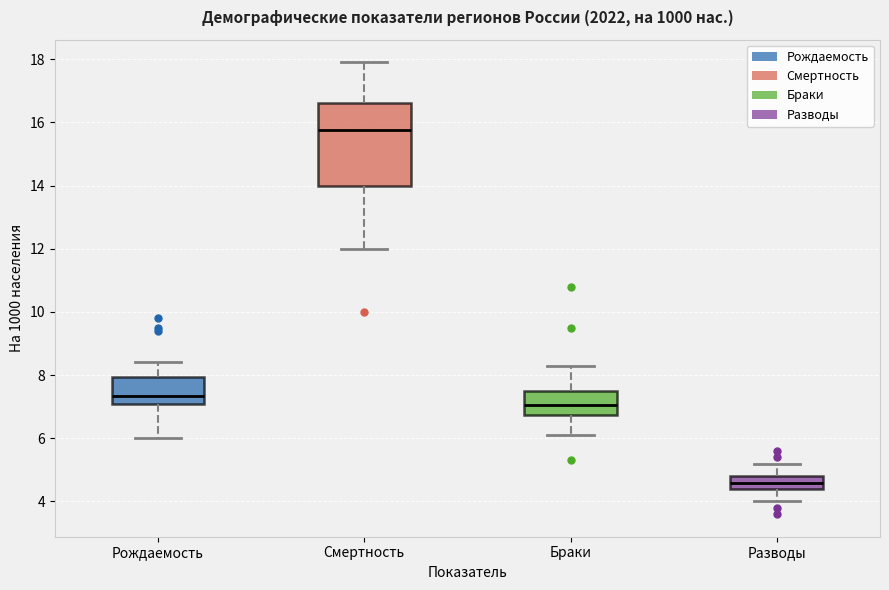

Comparing the boxes themselves (not the whiskers), which one is the tallest?

Смертность